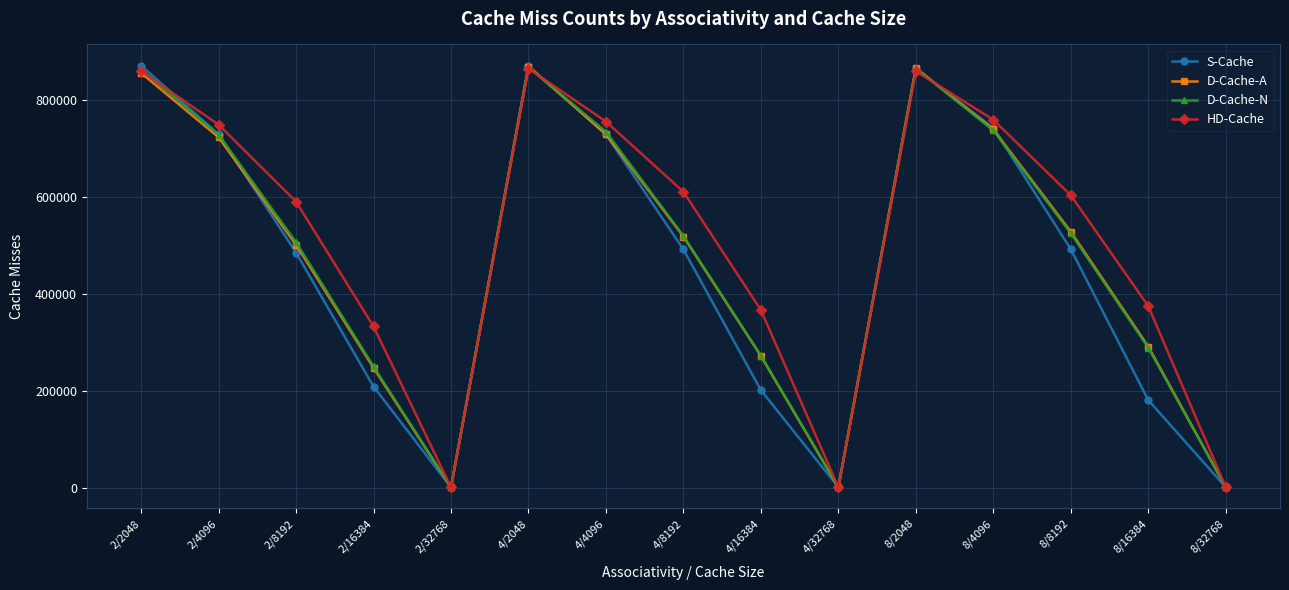

True or false: D-Cache-N and S-Cache intersect in this chart.

True